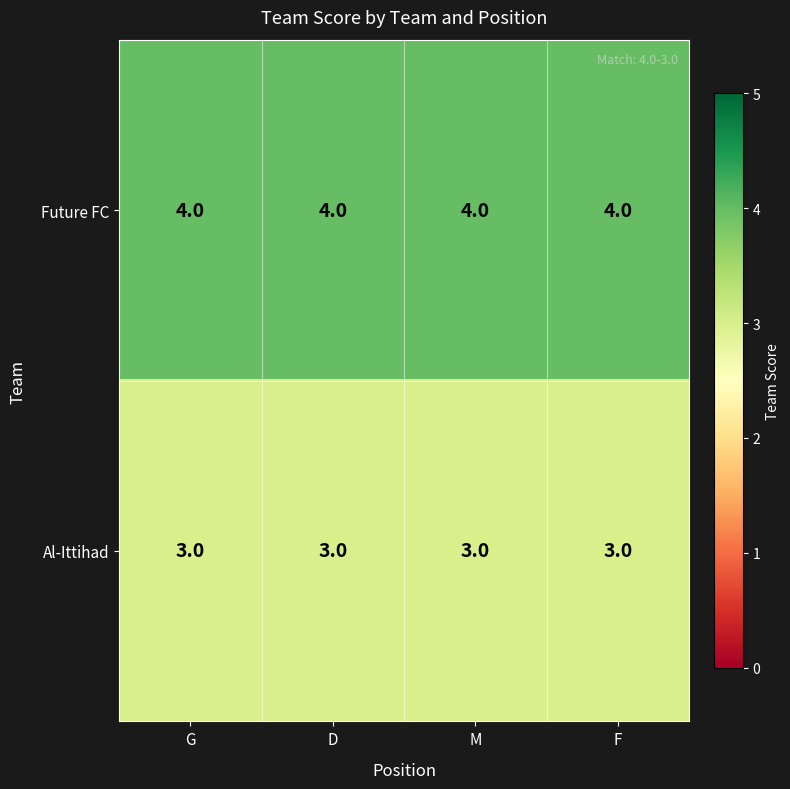

List the series in order of their peak value, lowest first.

Al-Ittihad, Future FC